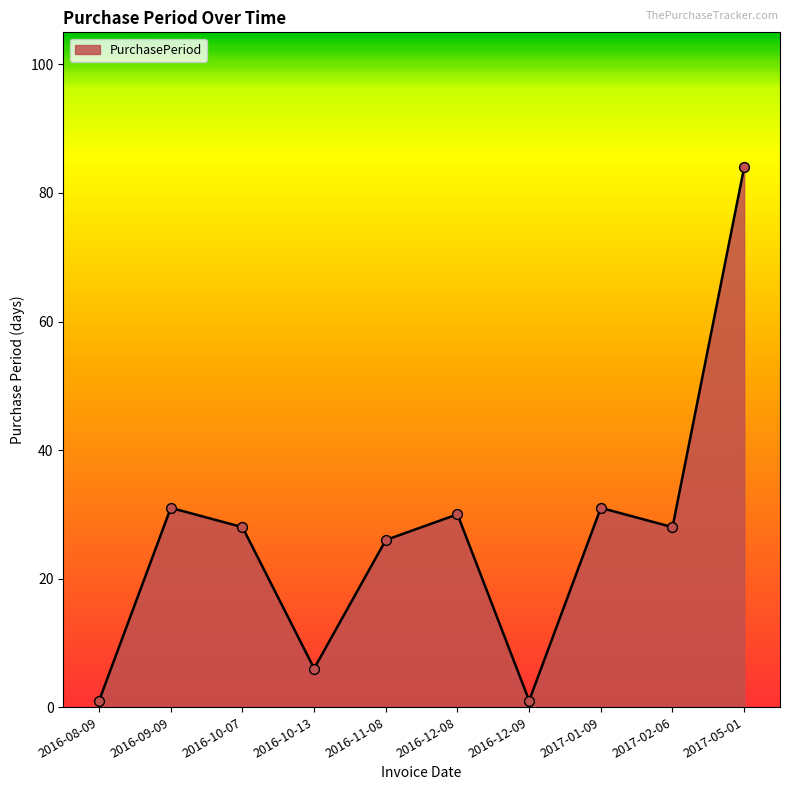

Between 2016-10-07 and 2017-05-01, which is larger?

2017-05-01